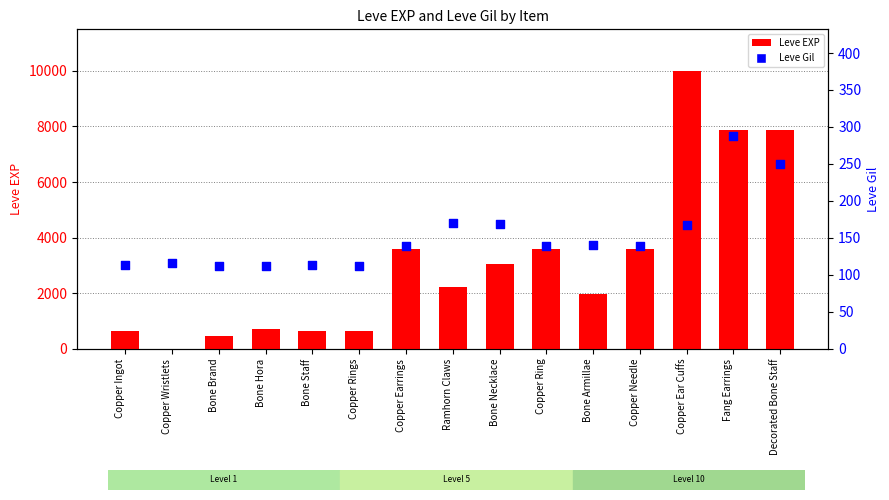

Which series has the largest total across all categories?

Leve EXP